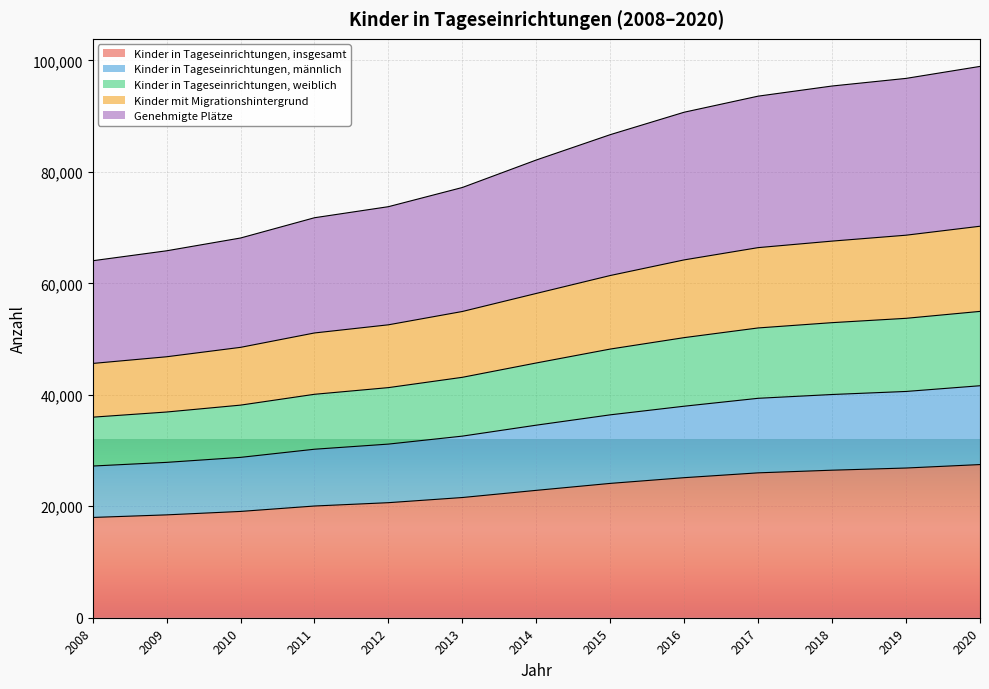

What is the value of the Kinder mit Migrationshintergrund point at the 9th from the left?

64217